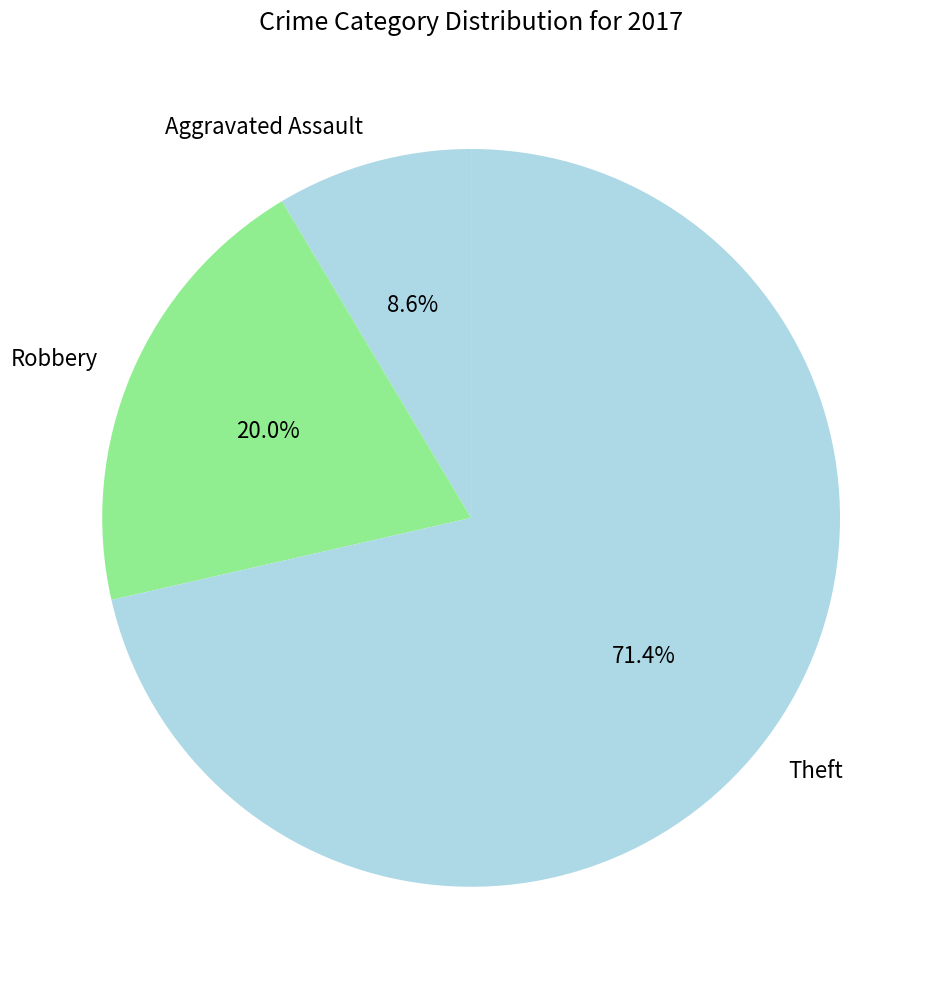

Does any single category account for the majority?

Yes